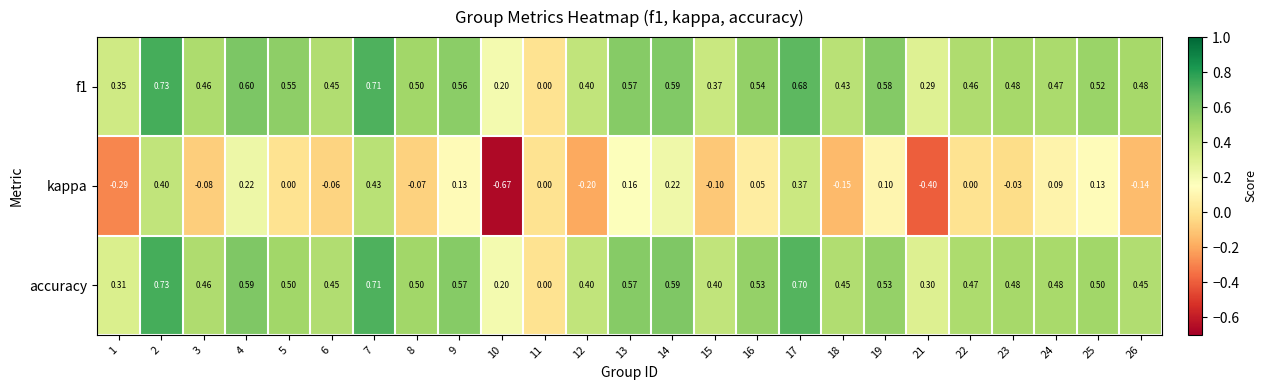

How many data points does each series have?

25